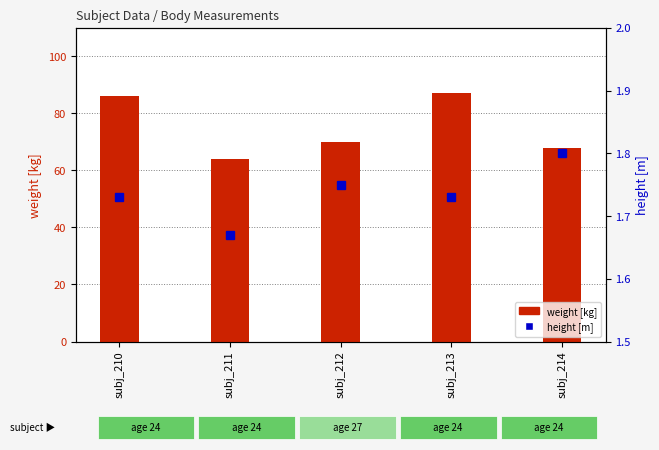

Reading left to right, transcribe all the data shown in this chart.

weight [kg]: 86.0	64.0	70.0	87.0	68.0
height [m]: 1.7	1.7	1.8	1.7	1.8